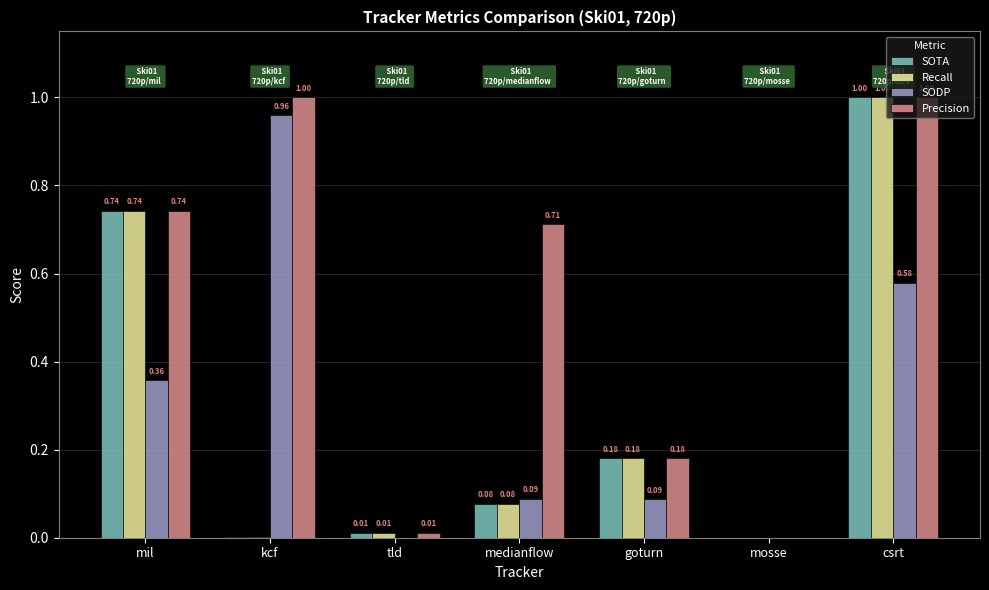

What is the spread (max minus min) of values at kcf?

1.0